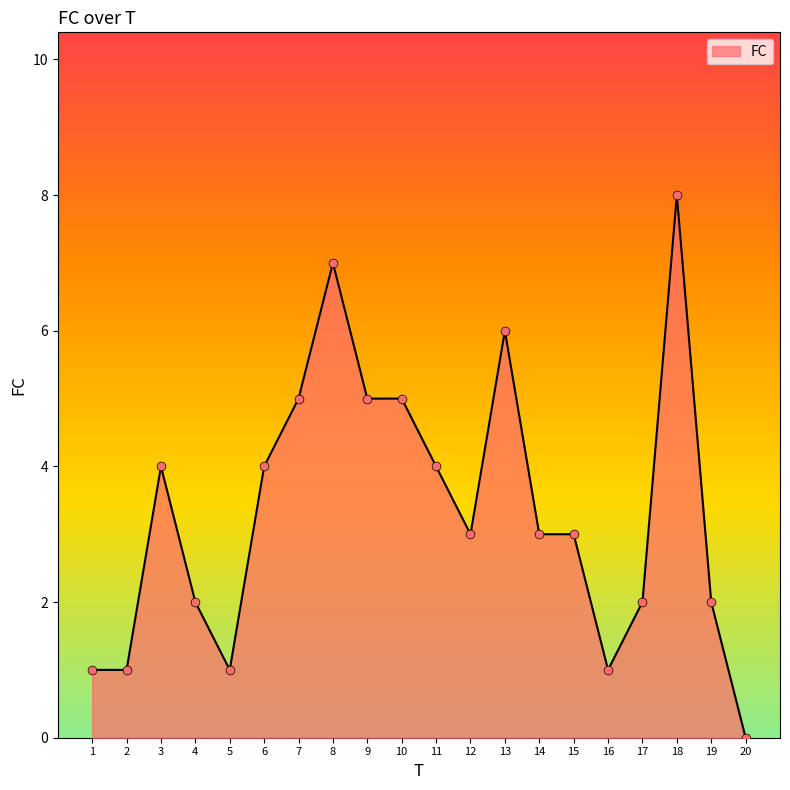

What is the change in value from 14 to 20?

-3